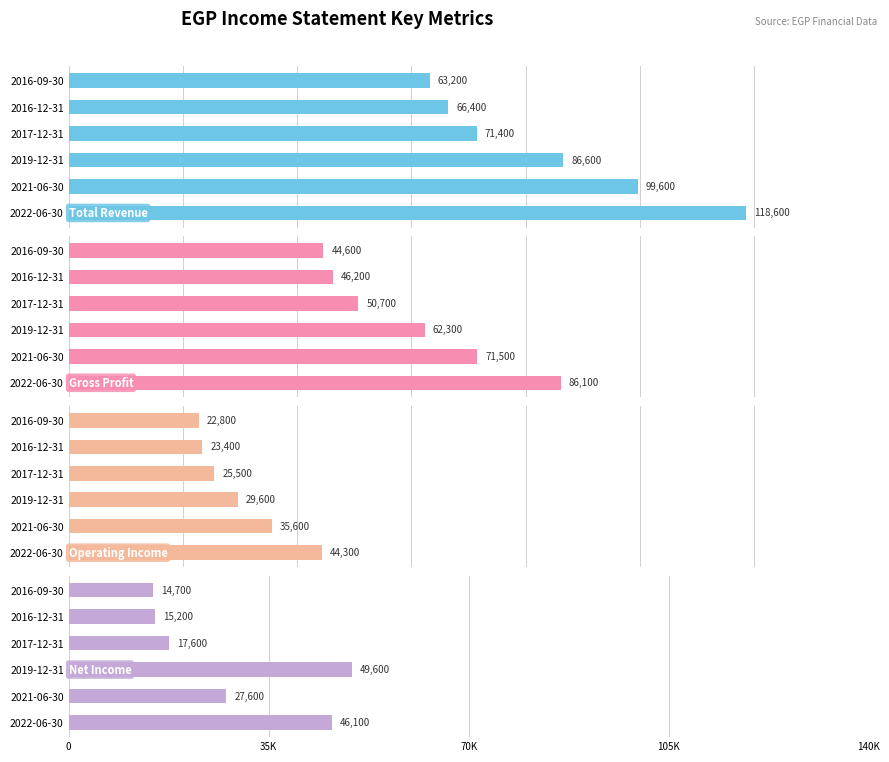

Which series has the largest total across all categories?

Total Revenue